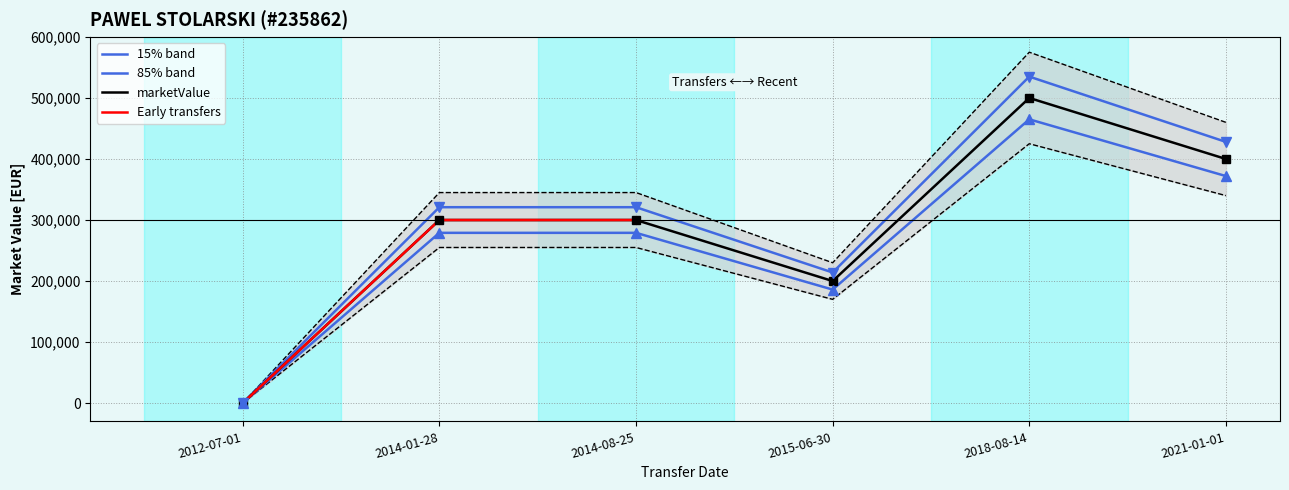

List the labels in order of value, smallest first.

2012-07-01, 2015-06-30, 2014-01-28, 2014-08-25, 2021-01-01, 2018-08-14